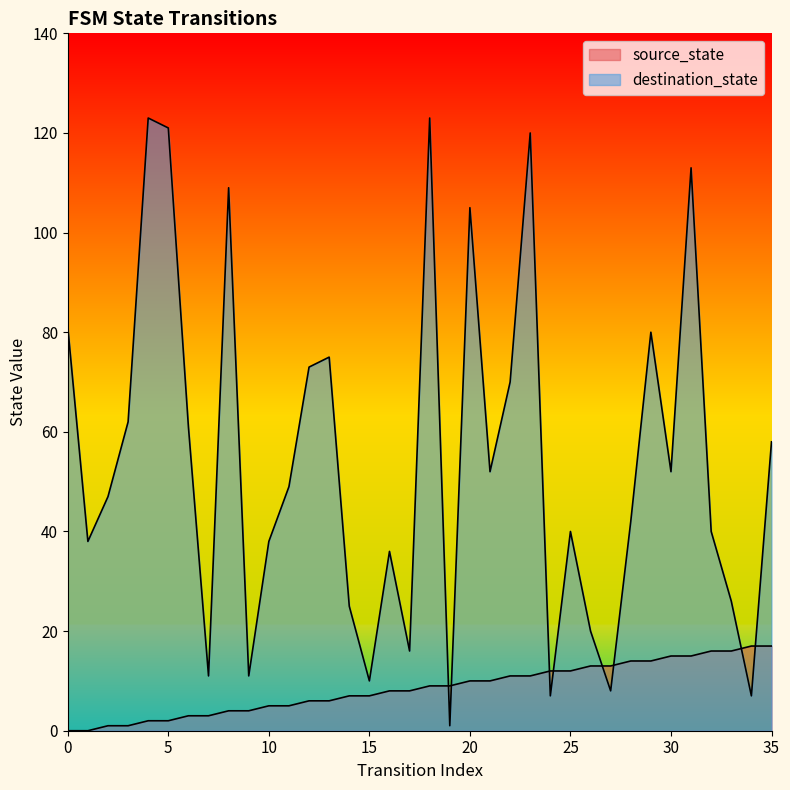

What is the sum of the destination_state values at 7 and 35?

69